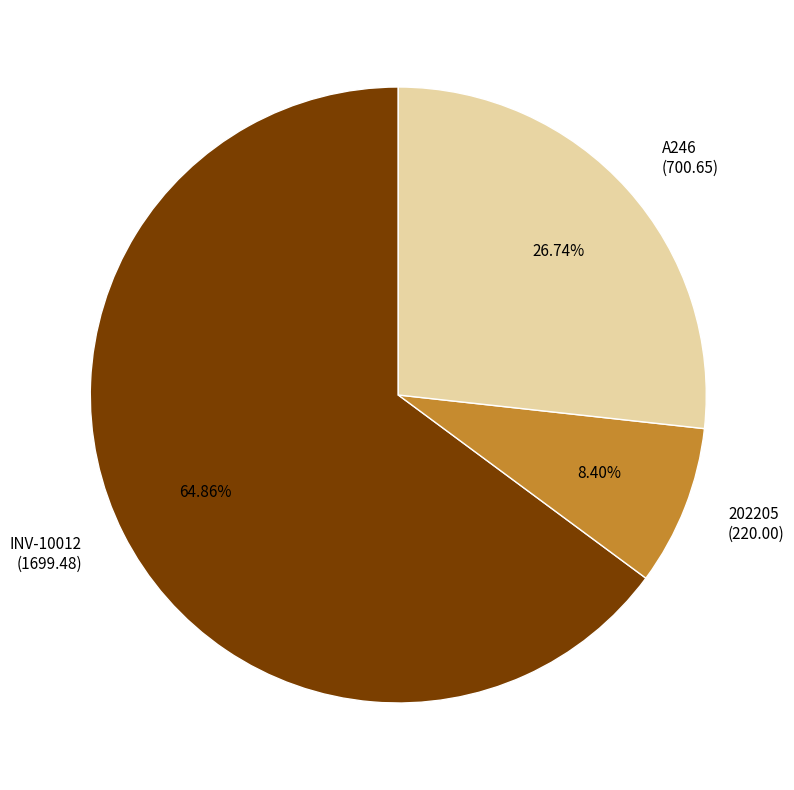

Does any single category account for the majority?

Yes